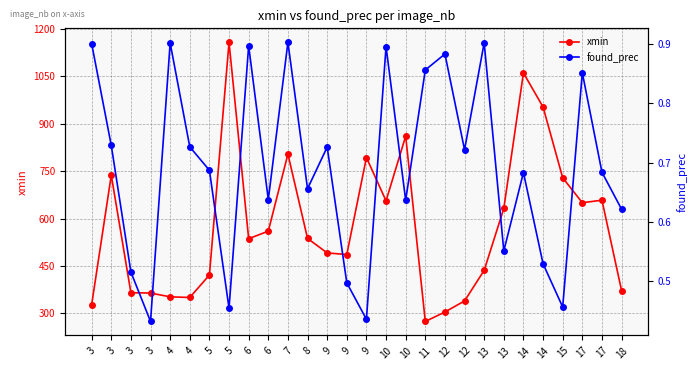

At which label does xmin reach its peak?

5